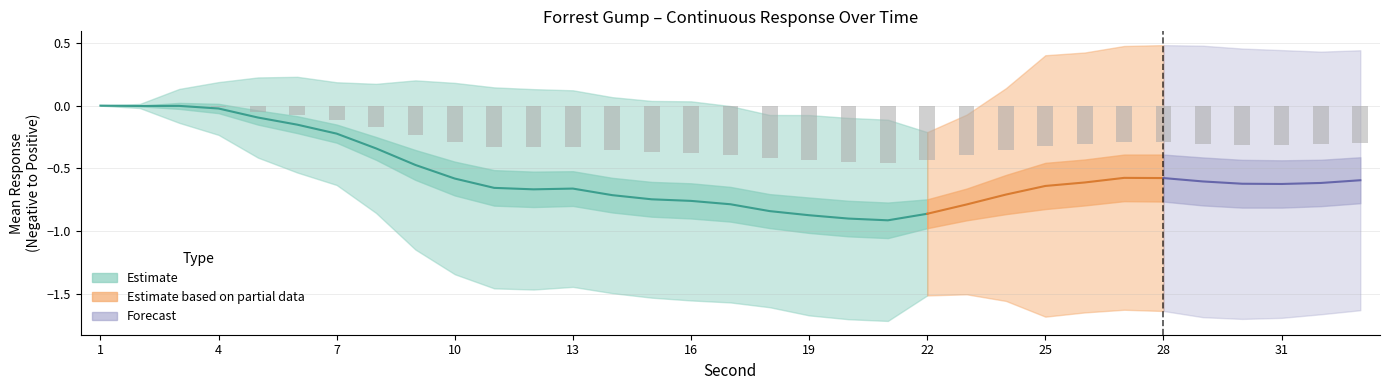

Reading left to right, what are all the values shown in this chart?

Mean: 0.0	-0.0	-0.0	-0.0	-0.1	-0.2	-0.2	-0.3	-0.5	-0.6	-0.7	-0.7	-0.7	-0.7	-0.7	-0.8	-0.8	-0.8	-0.9	-0.9	-0.9	-0.9	-0.8	-0.7	-0.6	-0.6	-0.6	-0.6	-0.6	-0.6	-0.6	-0.6	-0.6
ST_DEV: 0.0	0.0	0.1	0.2	0.3	0.4	0.4	0.5	0.7	0.8	0.8	0.8	0.8	0.8	0.8	0.8	0.8	0.8	0.8	0.8	0.8	0.7	0.7	0.8	1.0	1.0	1.1	1.1	1.1	1.1	1.1	1.0	1.0
St_Error: 0.0	0.0	0.0	0.0	0.1	0.1	0.1	0.1	0.1	0.1	0.1	0.1	0.1	0.1	0.1	0.1	0.1	0.1	0.1	0.1	0.1	0.1	0.1	0.2	0.2	0.2	0.2	0.2	0.2	0.2	0.2	0.2	0.2